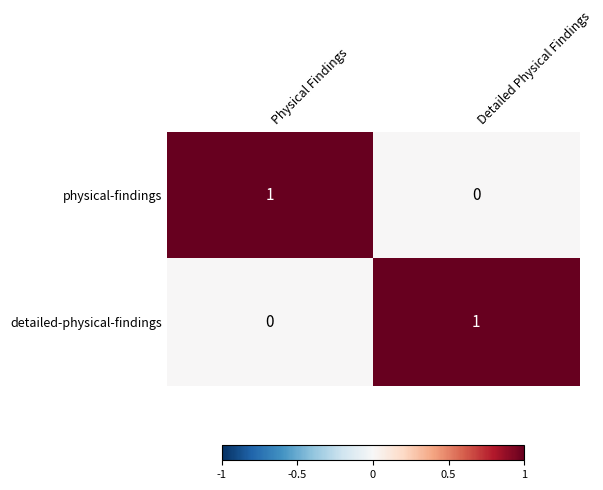

How many values in physical-findings are above zero?

1